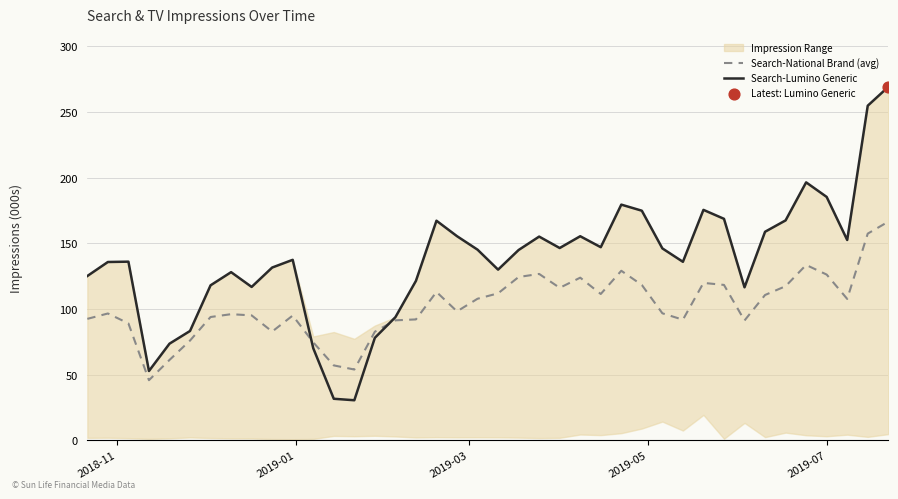

What is the maximum value for Search-Lumino Generic?

269.0